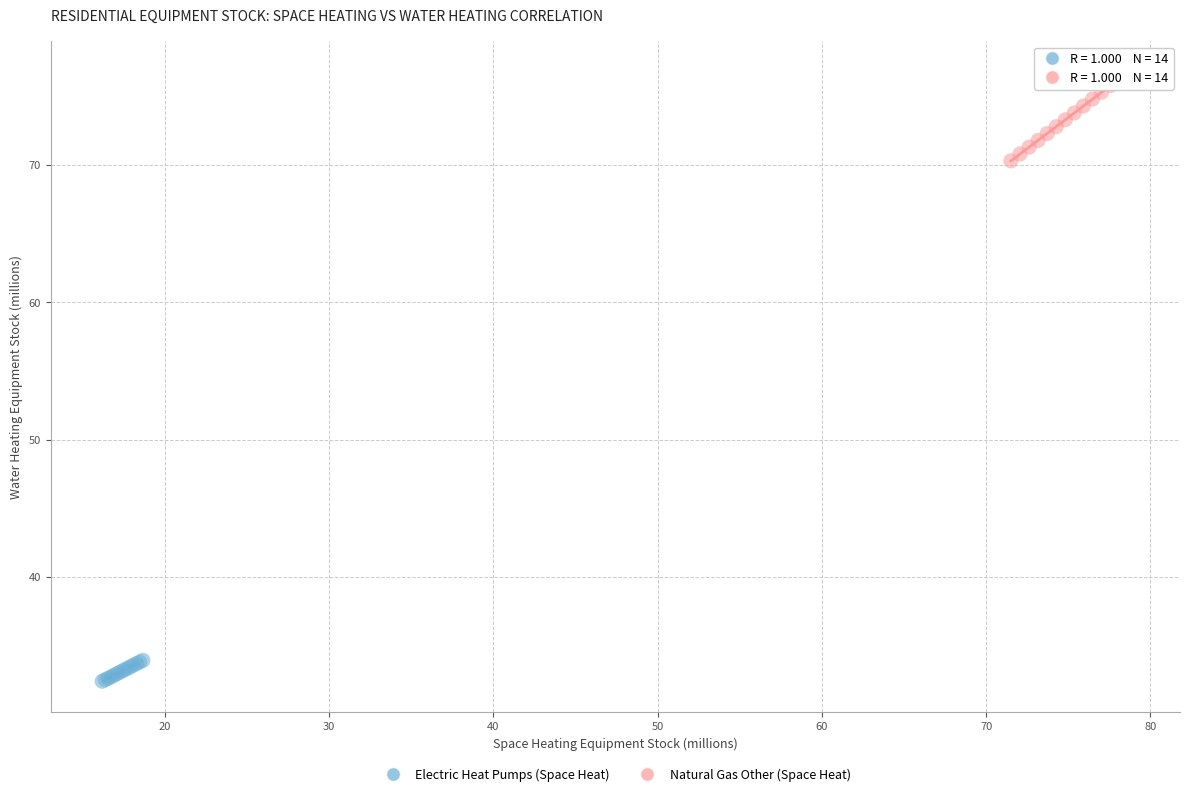

Which series has the largest Y range (max minus min)?

Natural Gas Other (Space Heat)